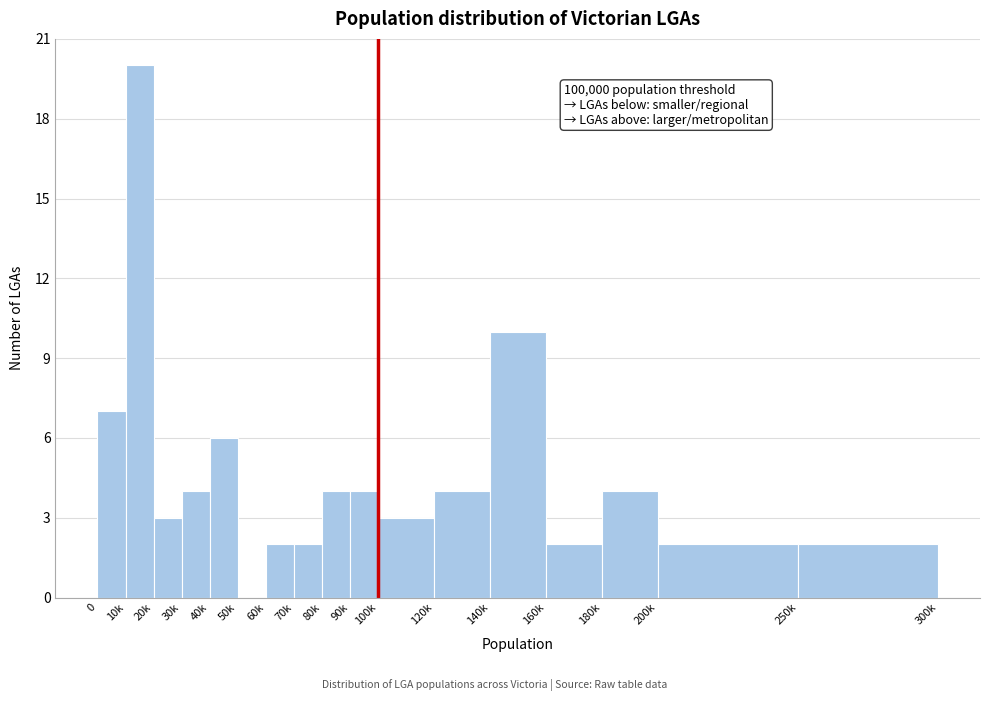

Reading left to right, transcribe all the data shown in this chart.

0=7	10k=20	20k=3	30k=4	40k=6	50k=0	60k=2	70k=2	80k=4	90k=4	100k=3	120k=4	140k=10	160k=2	180k=4	200k=2	250k=2